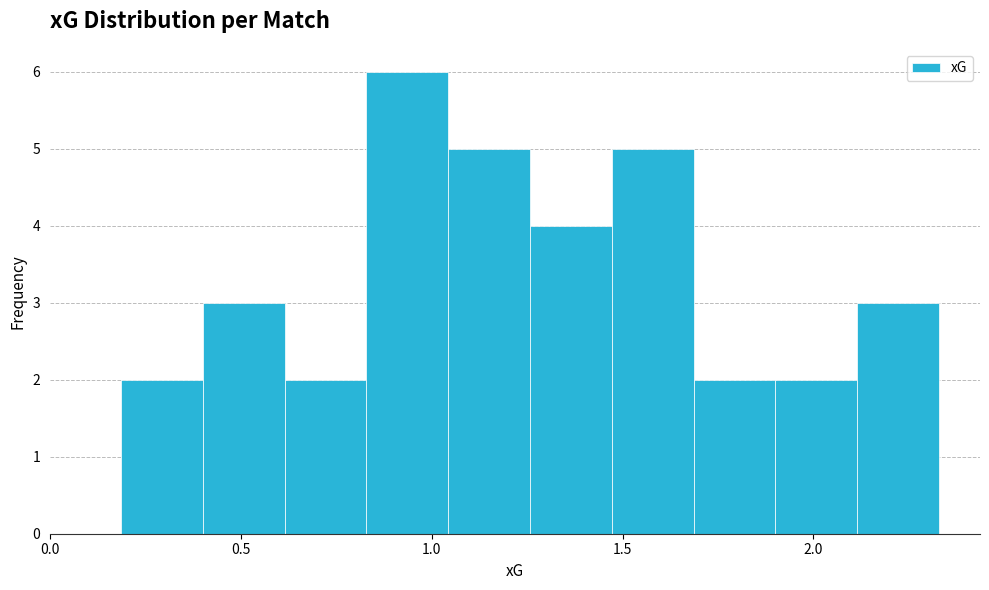

Reading left to right, transcribe this chart: for each bar, give the range it covers on the x-axis and its height. Neither the bar edges nor the heights are printed on the chart, so give them approximately, as read against the axes.

0.20 to 0.40: 2
0.40 to 0.60: 3
0.60 to 0.85: 2
0.85 to 1.05: 6
1.05 to 1.25: 5
1.25 to 1.45: 4
1.45 to 1.70: 5
1.70 to 1.90: 2
1.90 to 2.10: 2
2.10 to 2.35: 3